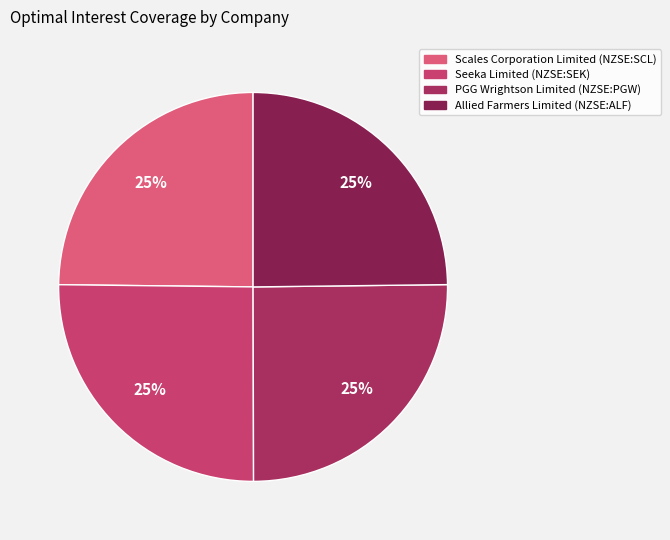

How many segments does this pie chart have?

4